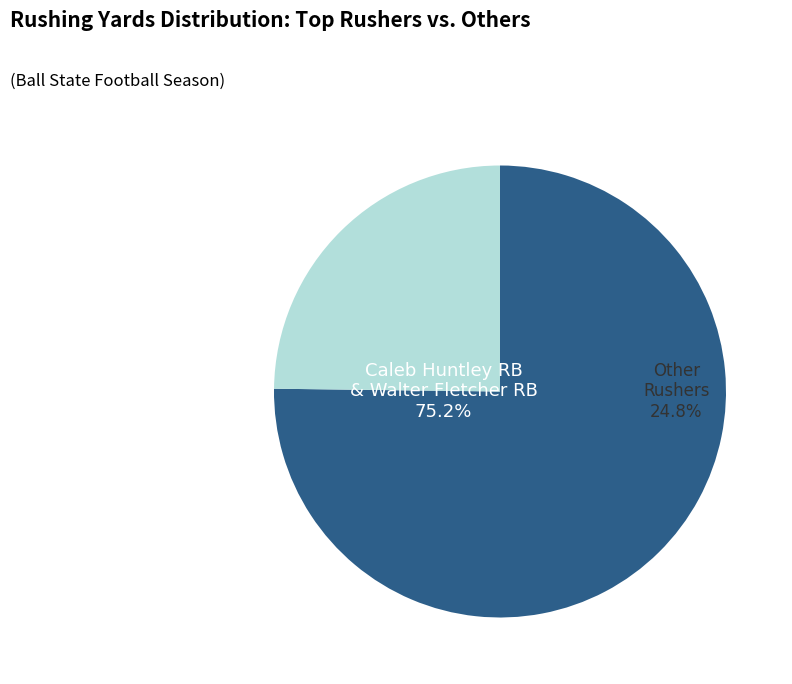

The Markice Hurt Jr. RB slice represents 11% of the pie. True or false?

False